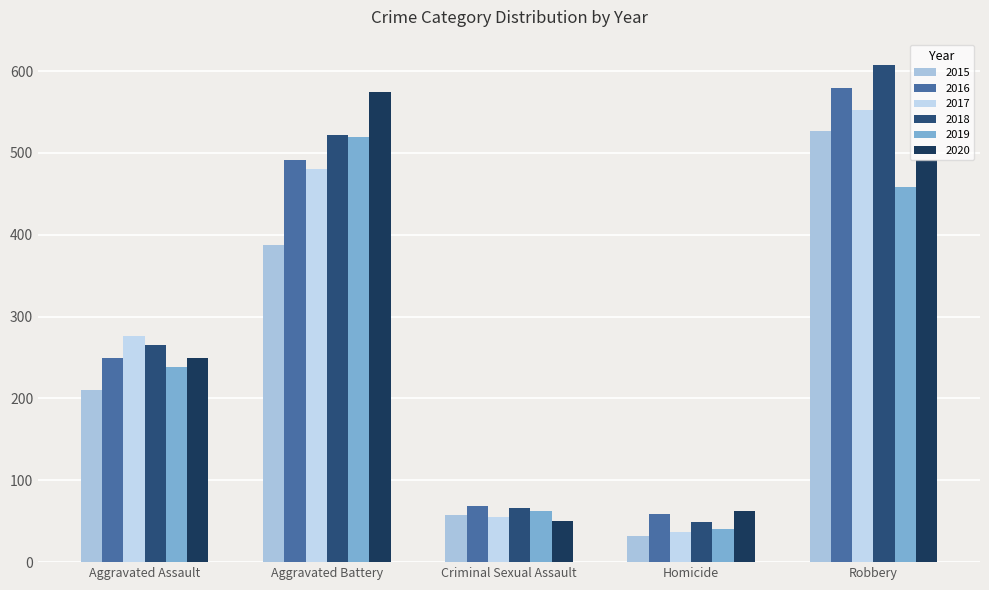

Reading left to right, list all the values displayed in this chart.

2015: 210	387	58	32	527
2016: 250	491	69	59	579
2017: 276	480	55	37	553
2018: 265	522	66	49	608
2019: 238	520	62	40	458
2020: 249	574	50	63	491